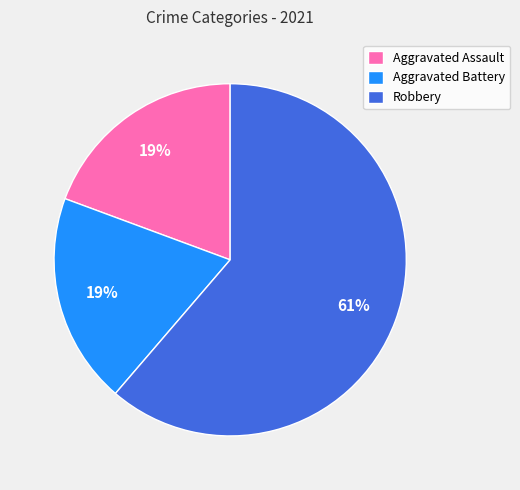

Does Robbery represent more than half of the total?

Yes